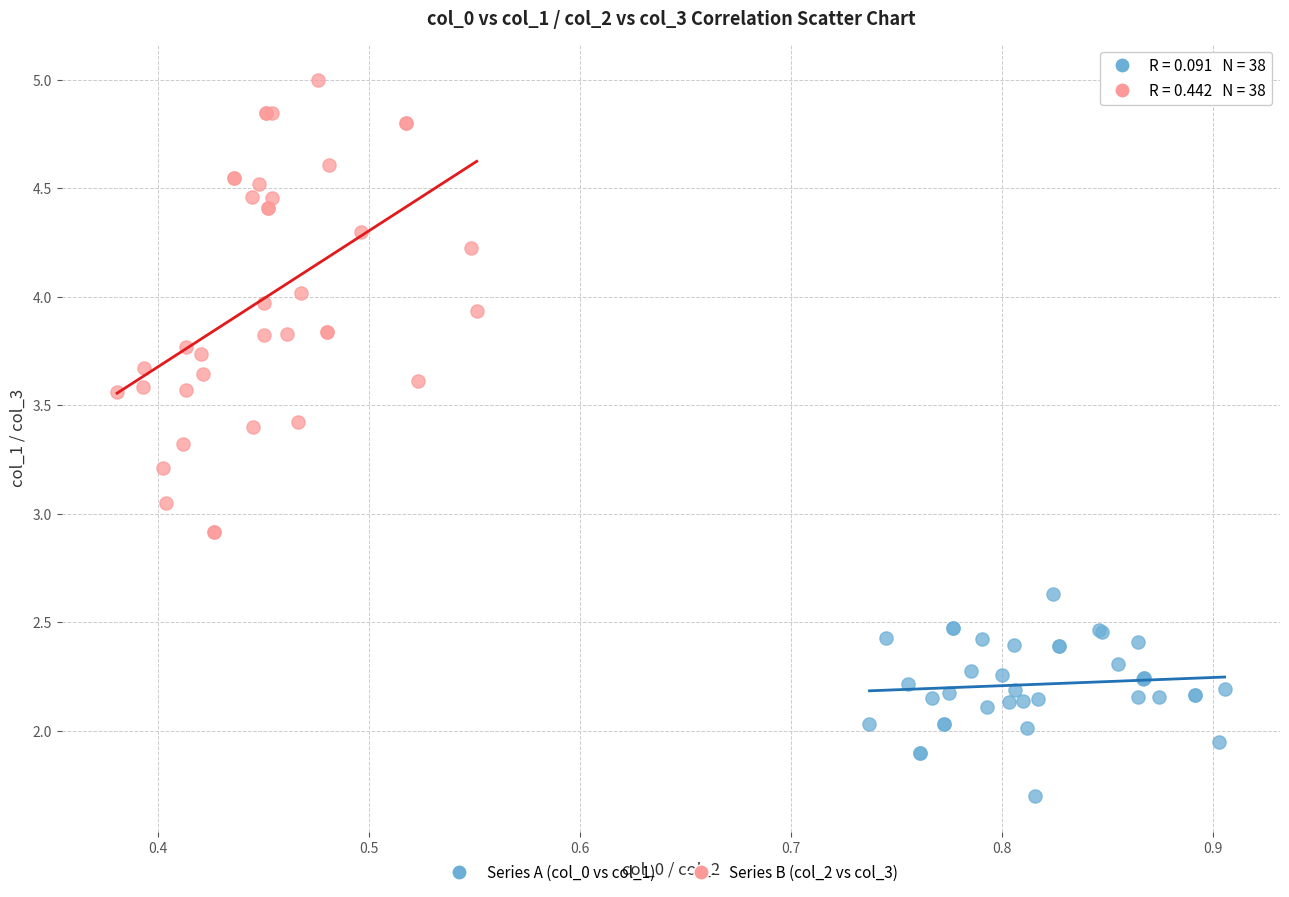

Which series contains the highest Y value?

Series B (col_2 vs col_3)